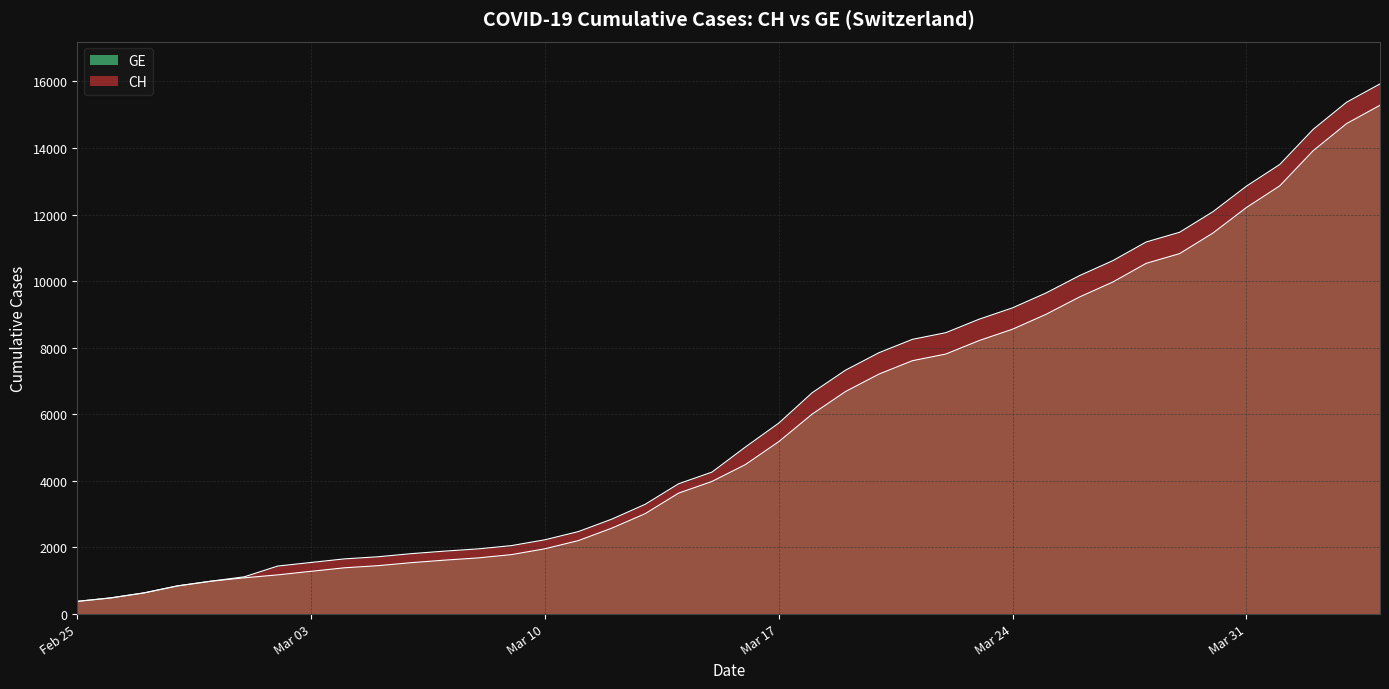

Is it true that GE equals 1088 at 2020-02-27?

False